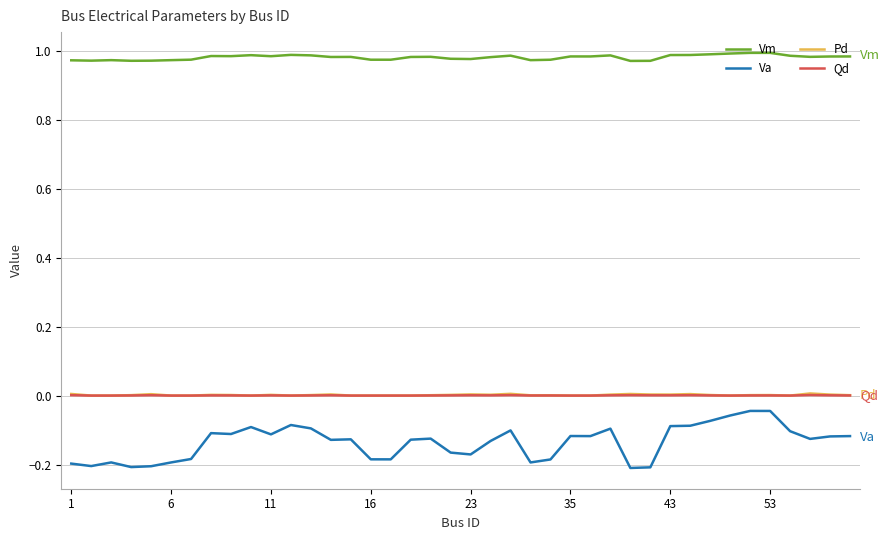

Which series has the largest total across all categories?

Vm